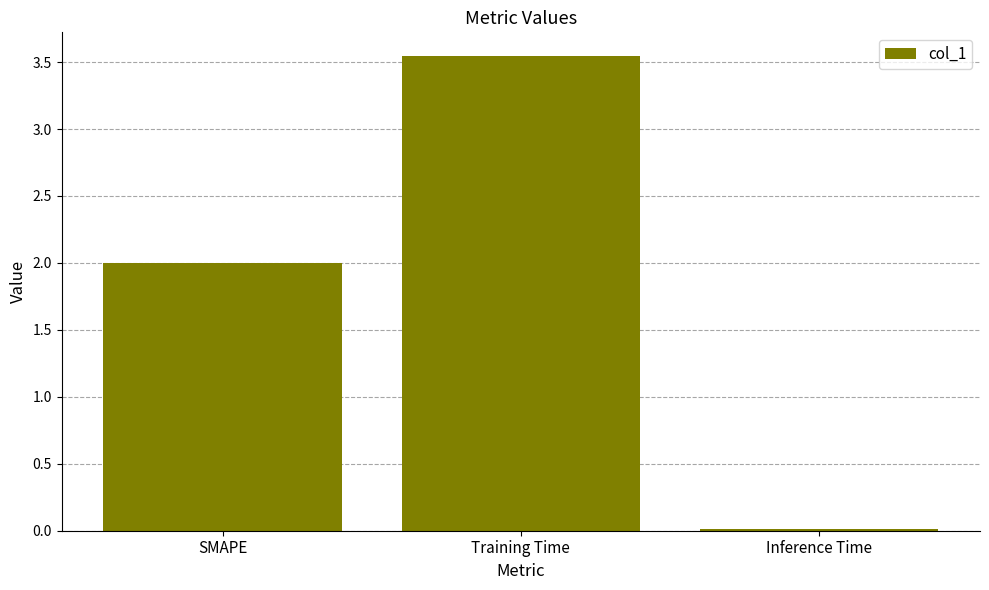

Is it true that the value at Training Time is 1.3?

False